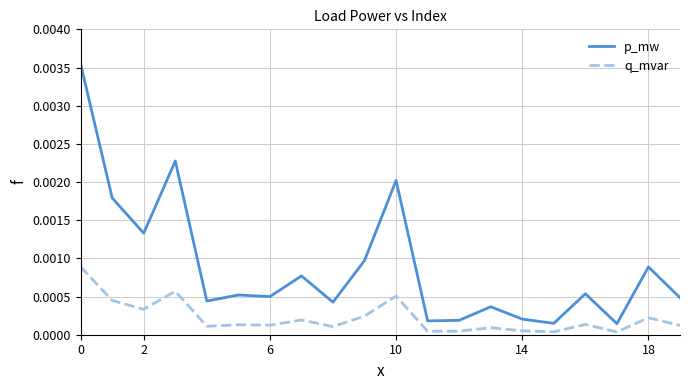

True or false: p_mw and q_mvar cross at least once.

False